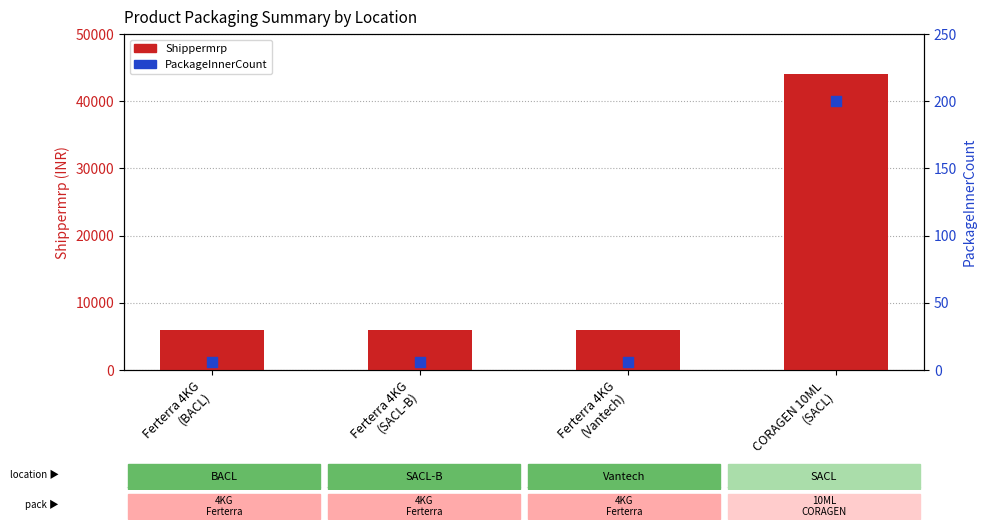

Which series has the largest total across all categories?

Shippermrp